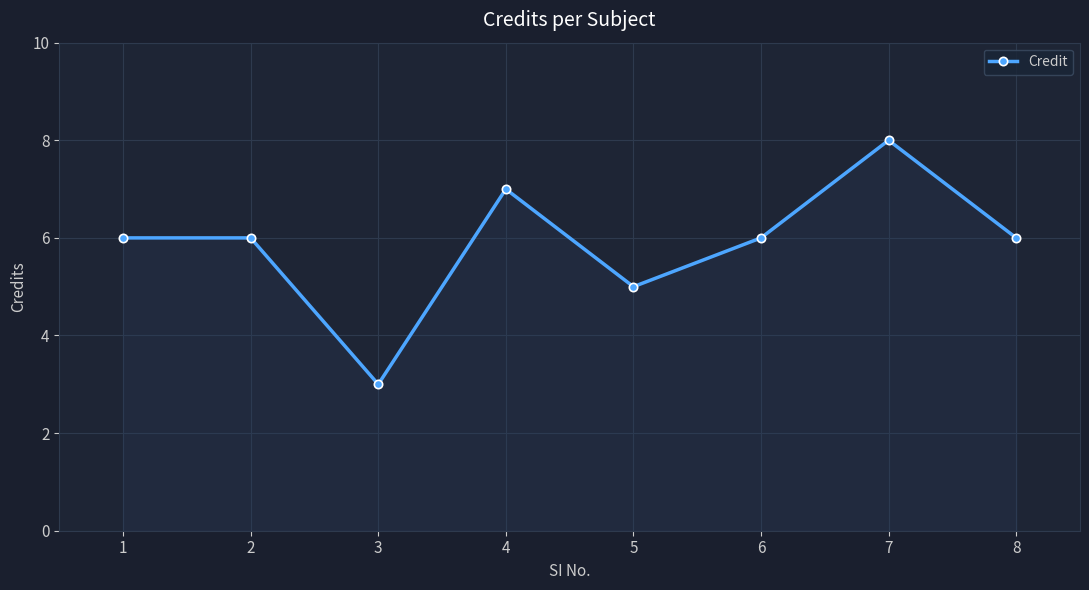

Is it true that the value at 7 is 8?

True